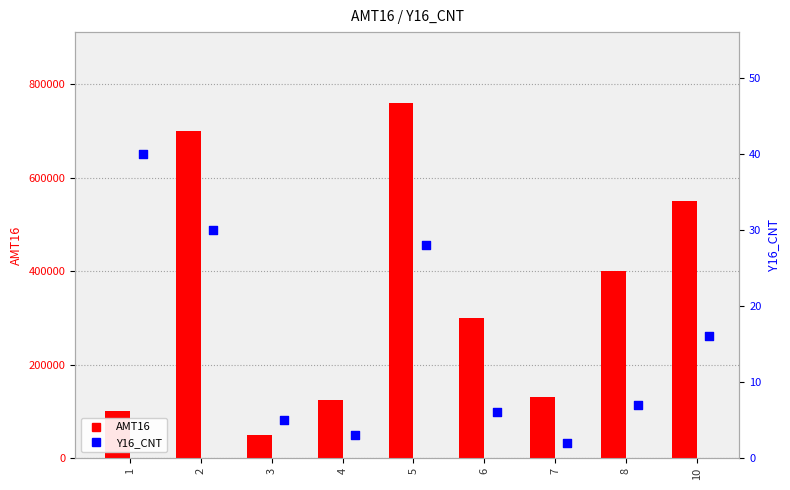

Which series reaches the maximum Y coordinate?

AMT16